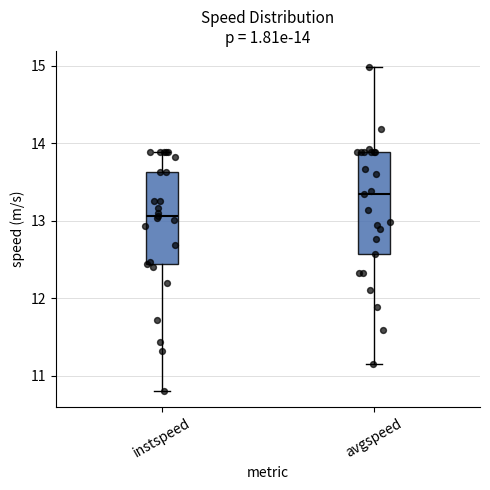

Which box is the tallest, from its lower edge to its upper edge?

avgspeed